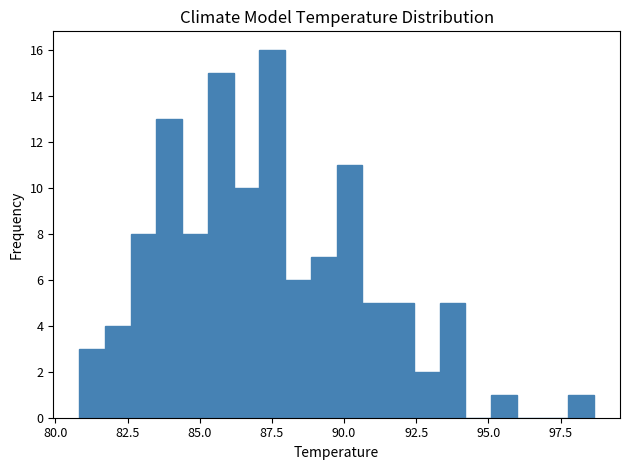

Read against the x-axis, roughly where is the centre of the tallest bar?

87.5